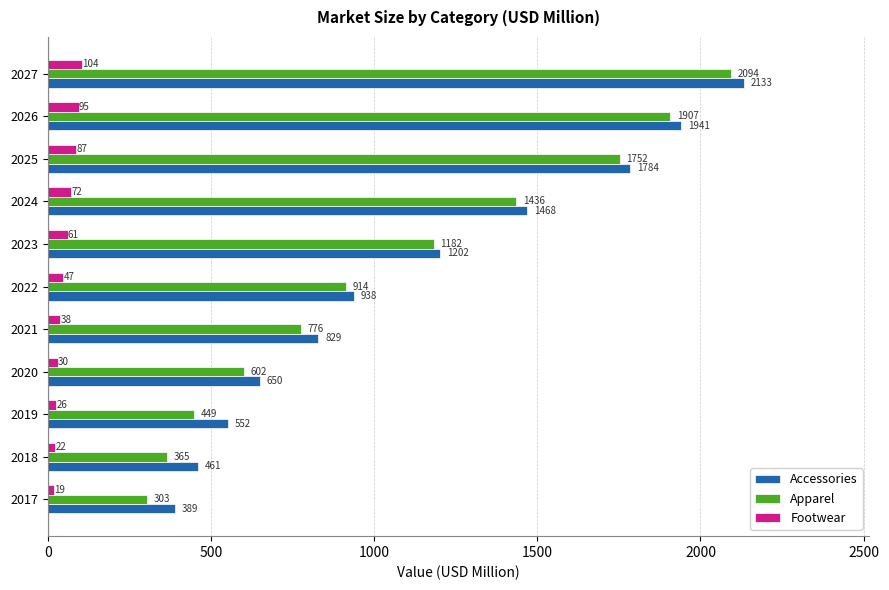

At which category is the sum across all series the highest?

2027